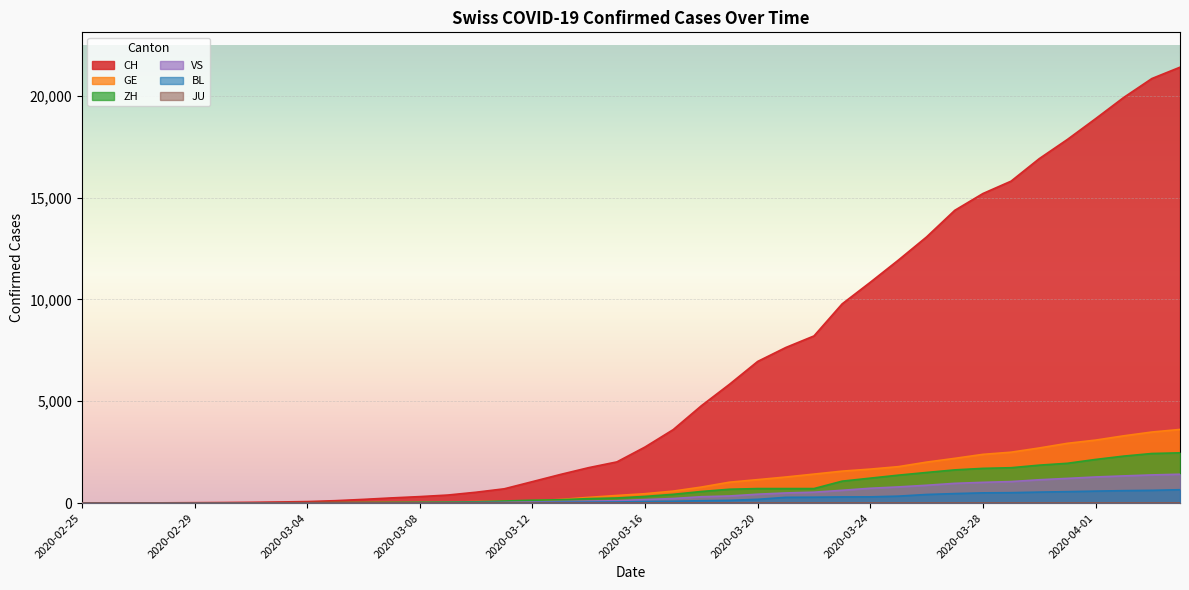

At how many categories does at least one series exceed 17443?

5